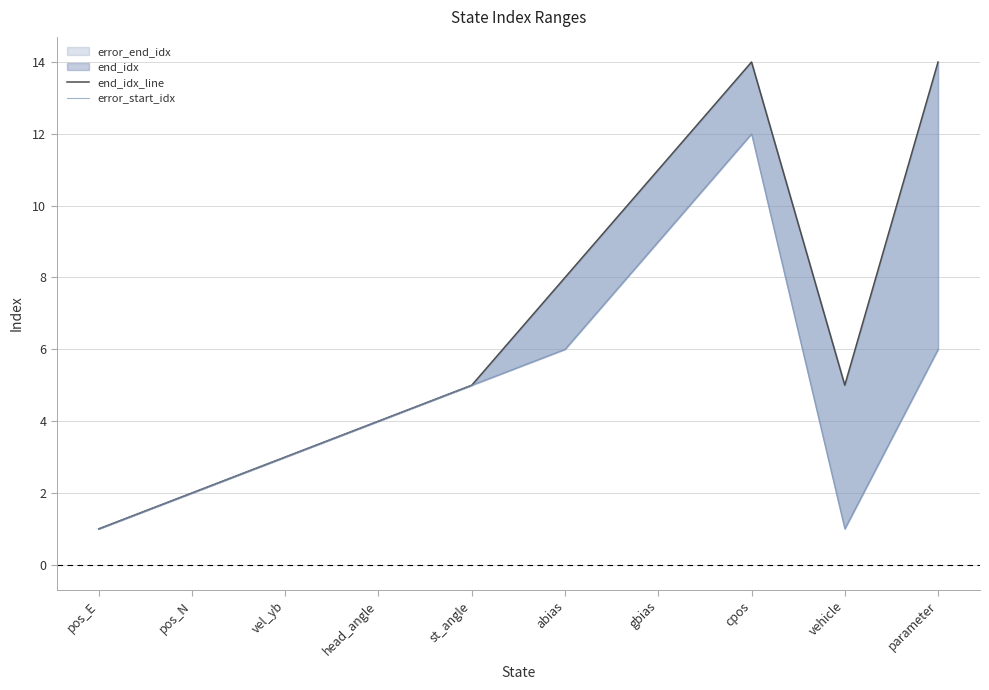

What is the greatest value displayed?

14